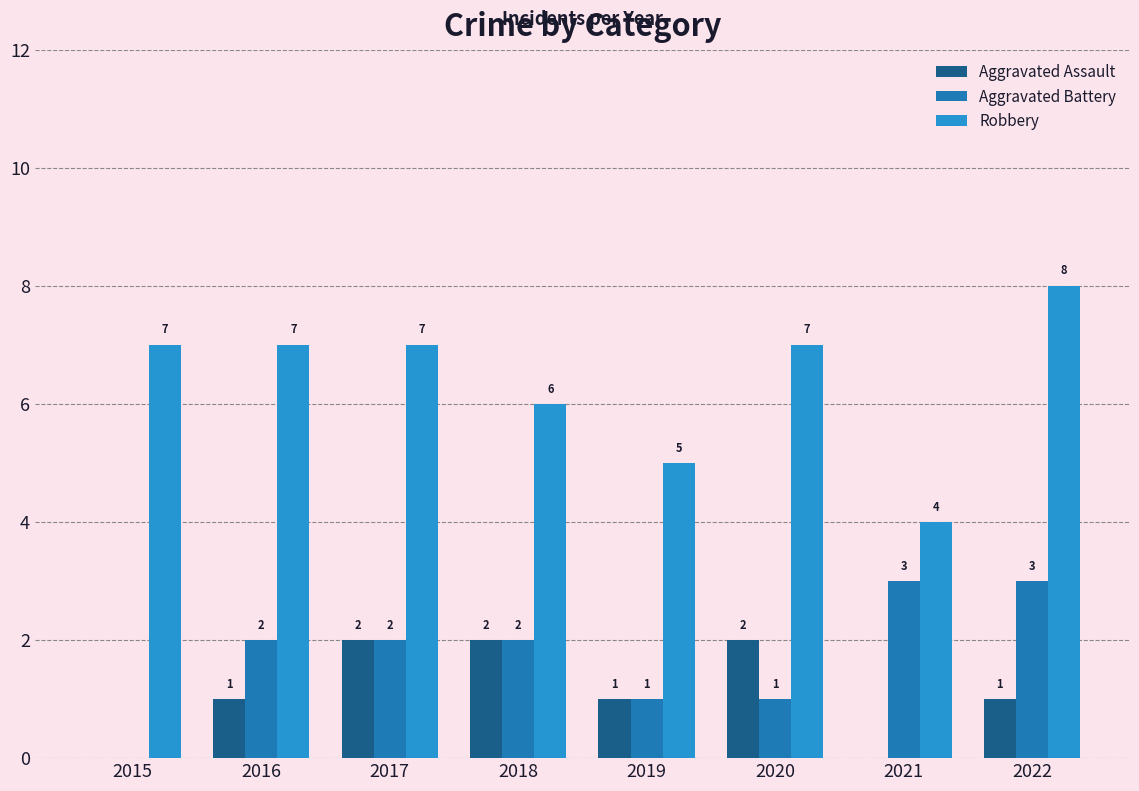

What is the sum of all Aggravated Battery values?

14